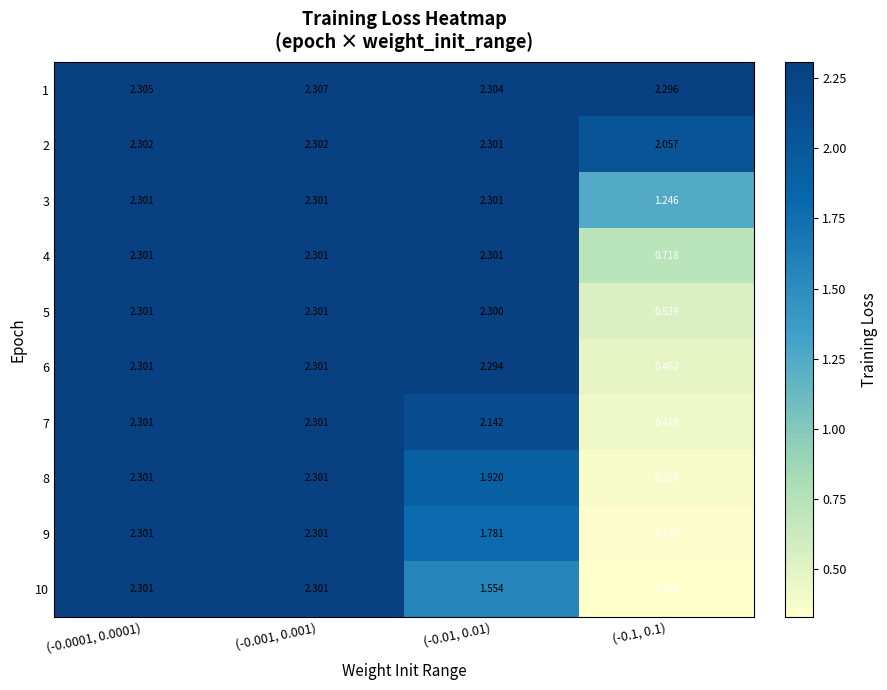

Which series has the widest spread of values?

10